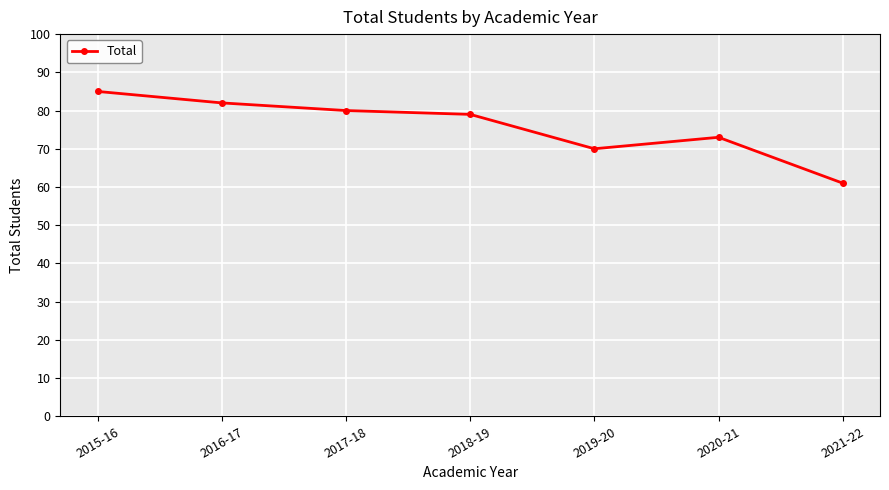

How many lines are shown in the chart?

1